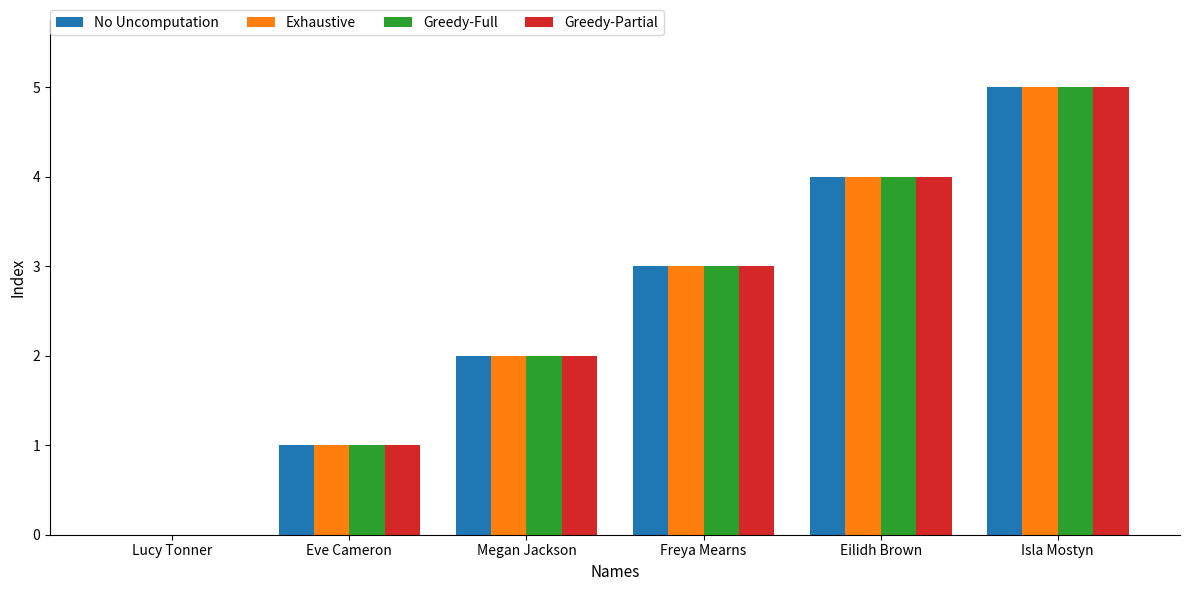

Which category has the highest value across all series?

Isla Mostyn